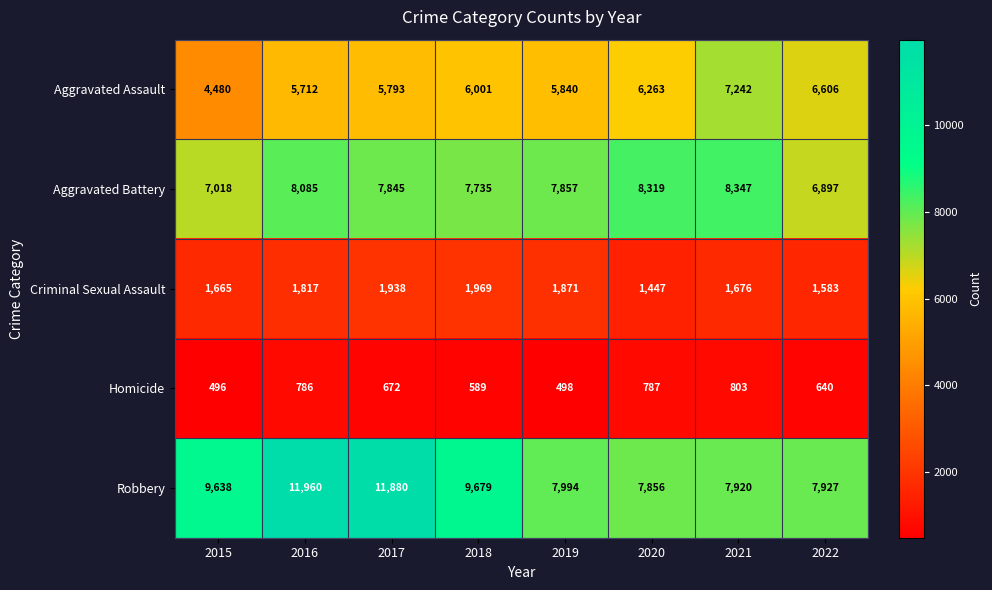

Read the Homicide value at 2021, to the nearest 50.

800